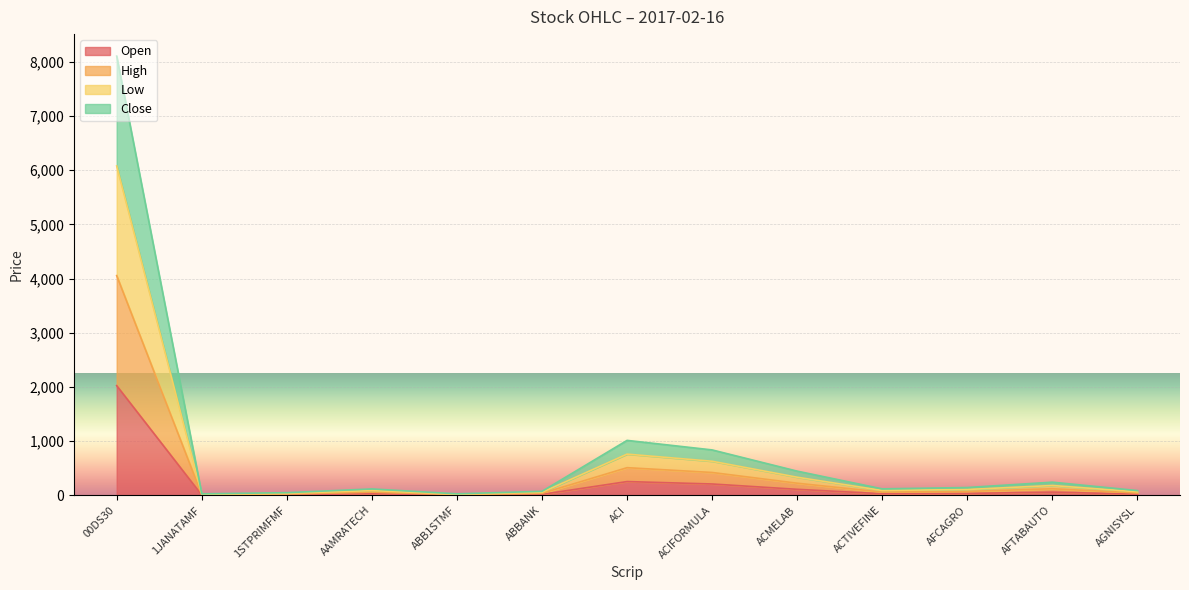

What is the maximum value for Open?

2025.5